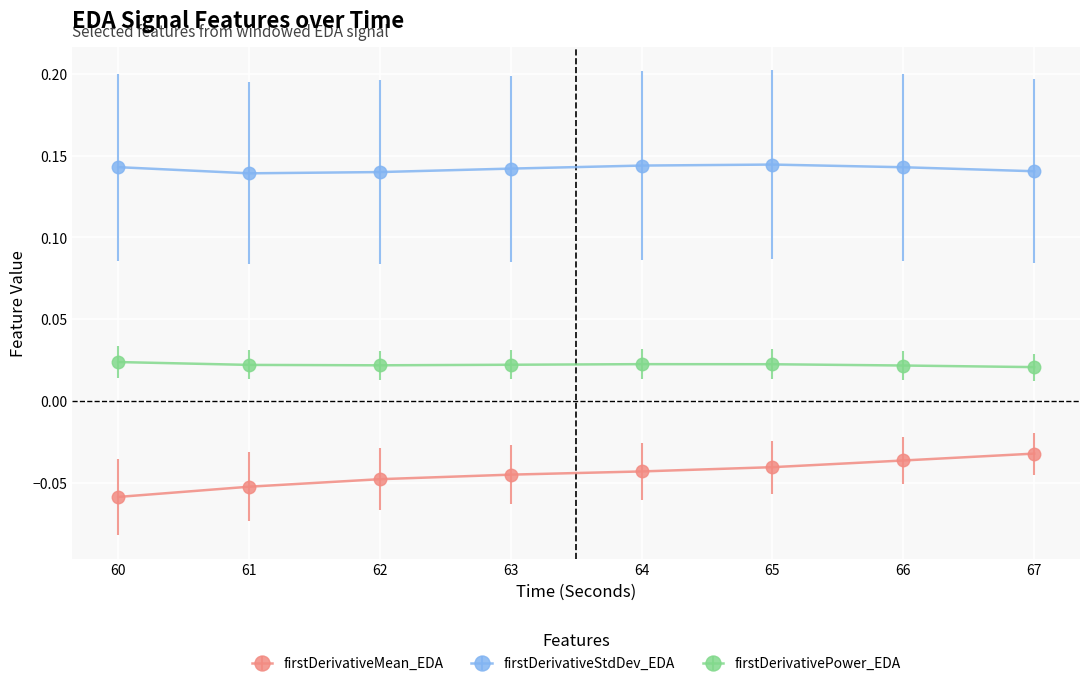

At how many categories does at least one series exceed 0?

8